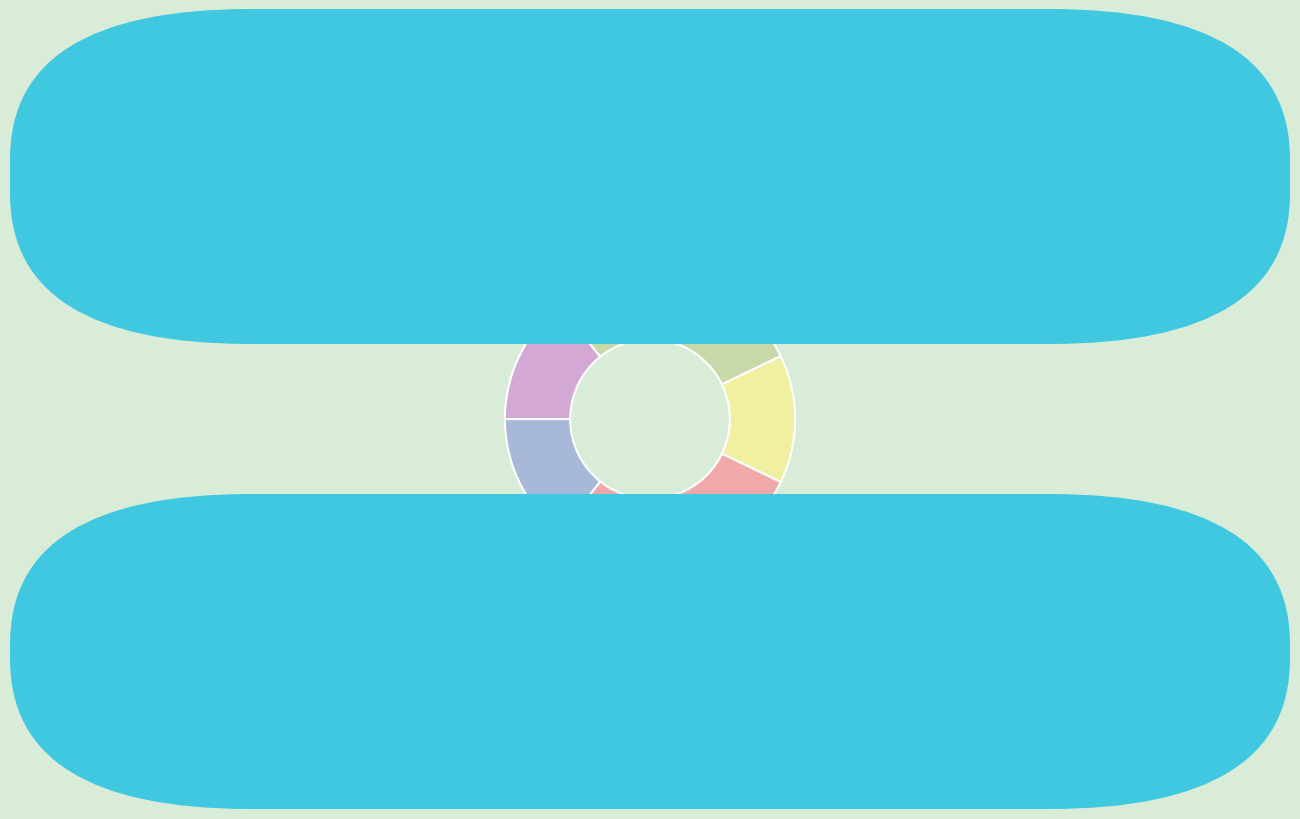

Does Question 3? represent more than half of the total?

No